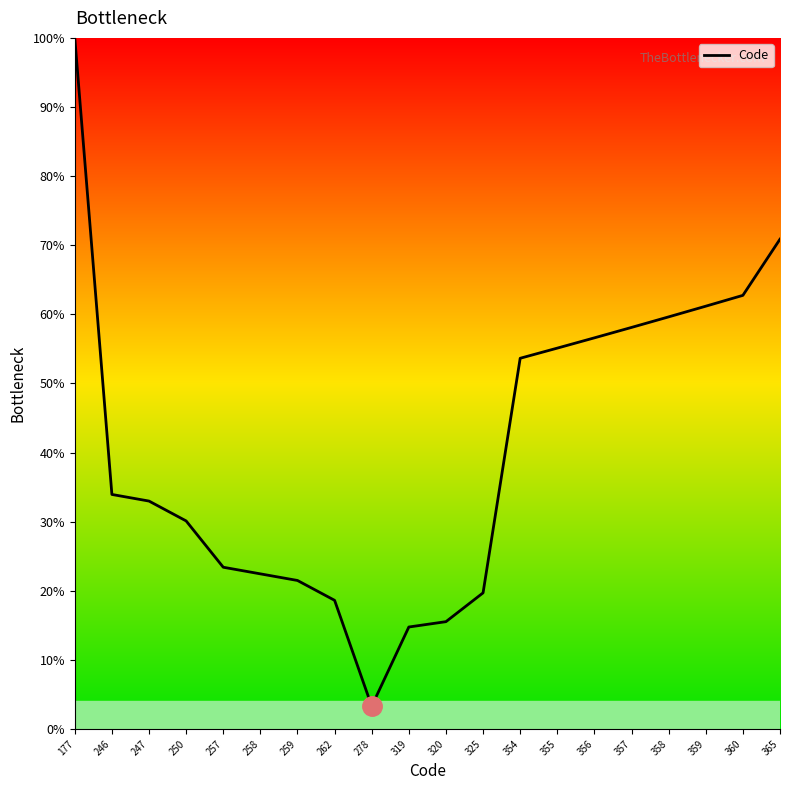

What is the difference between the values at 359 and 319?

46.4